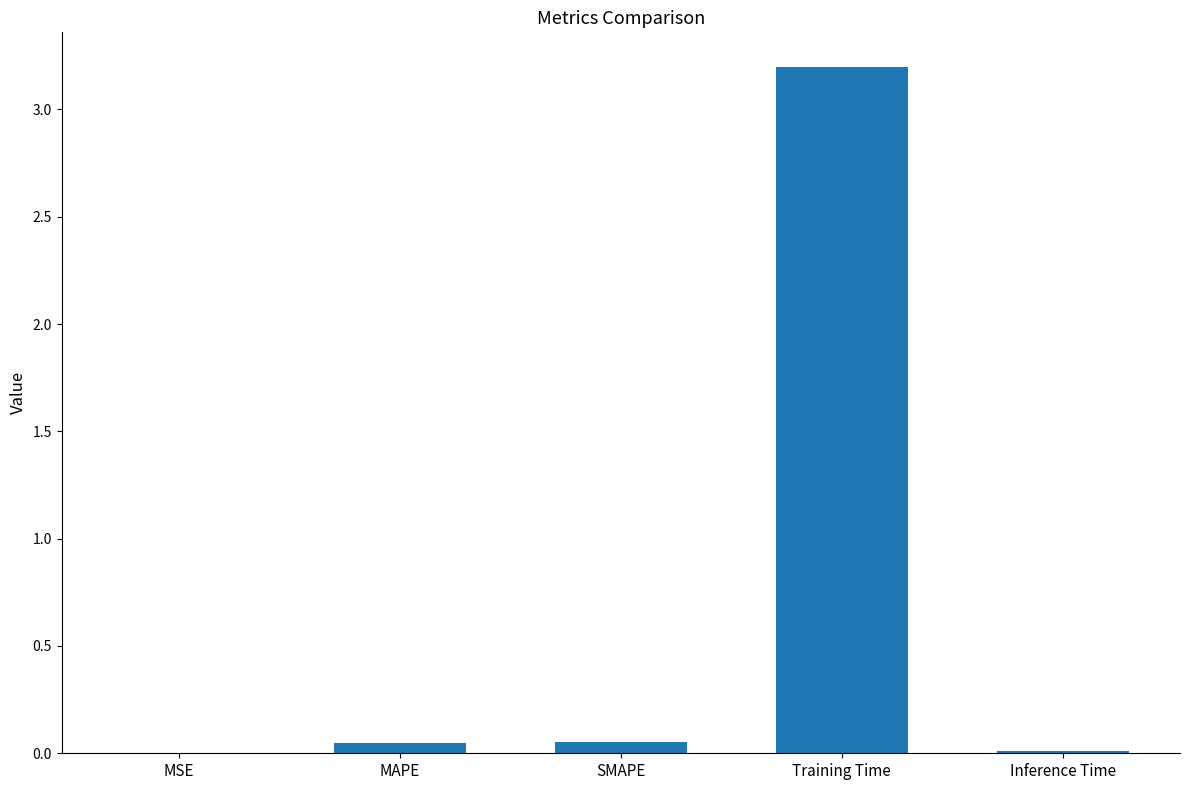

Between Training Time and SMAPE, which is larger?

Training Time